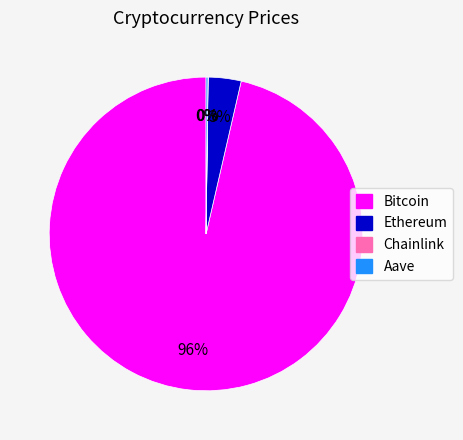

Which slice is the largest?

Bitcoin